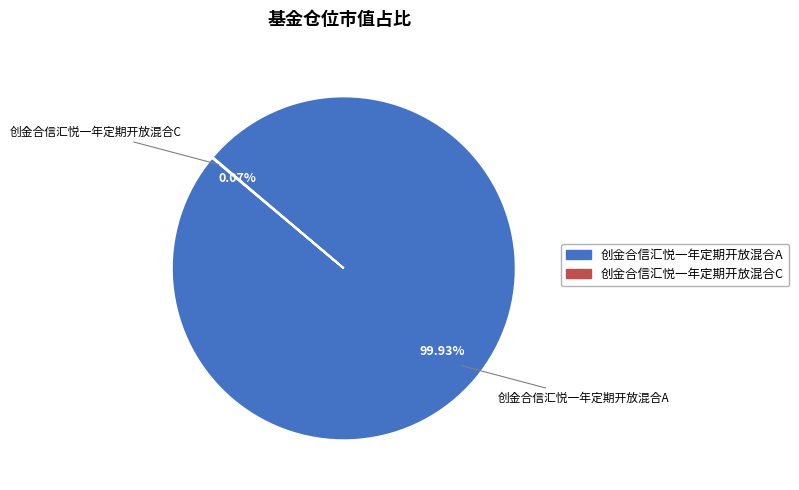

To the nearest percent, what is the difference between the largest and smallest slice percentages?

100%